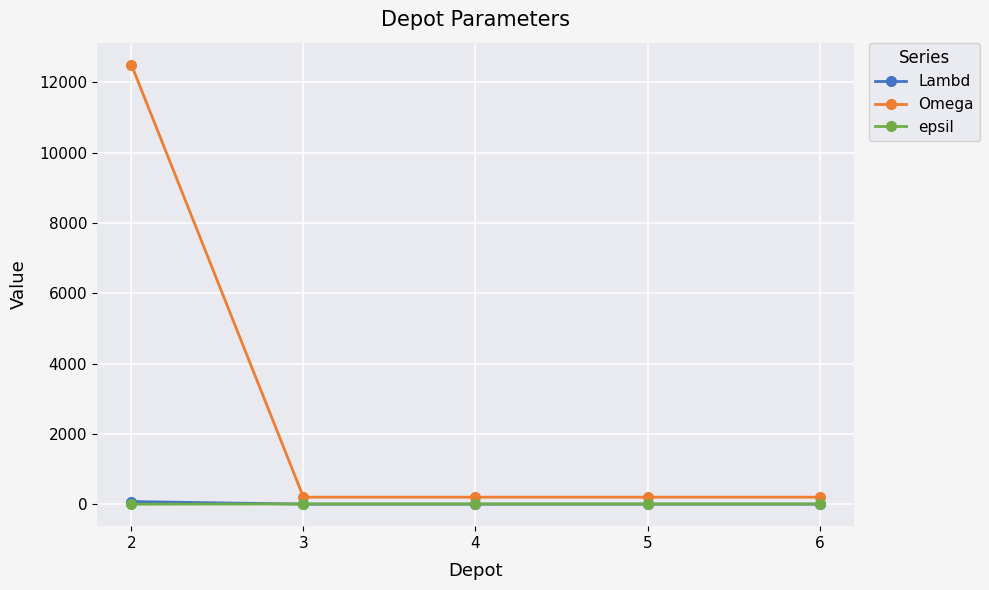

Between which two adjacent categories do Lambd and epsil first intersect?

2 and 3